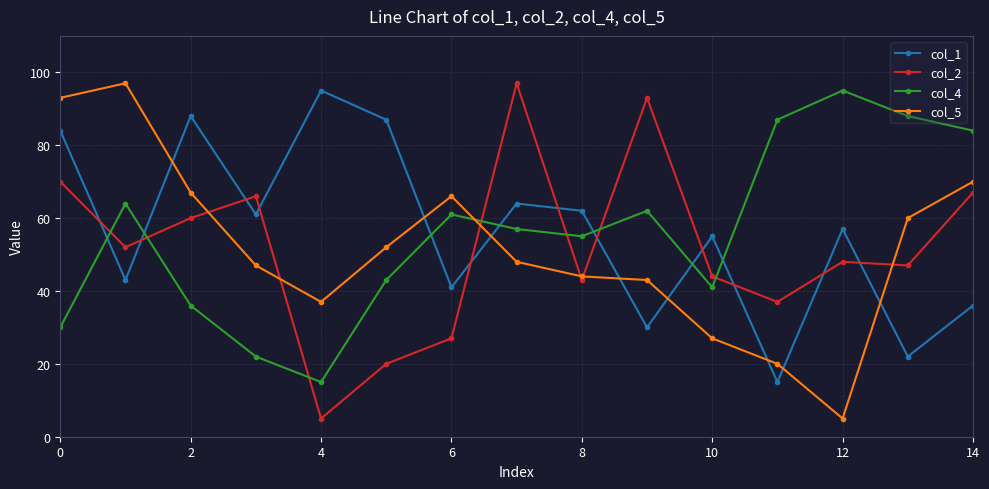

What is the maximum value for col_2?

97